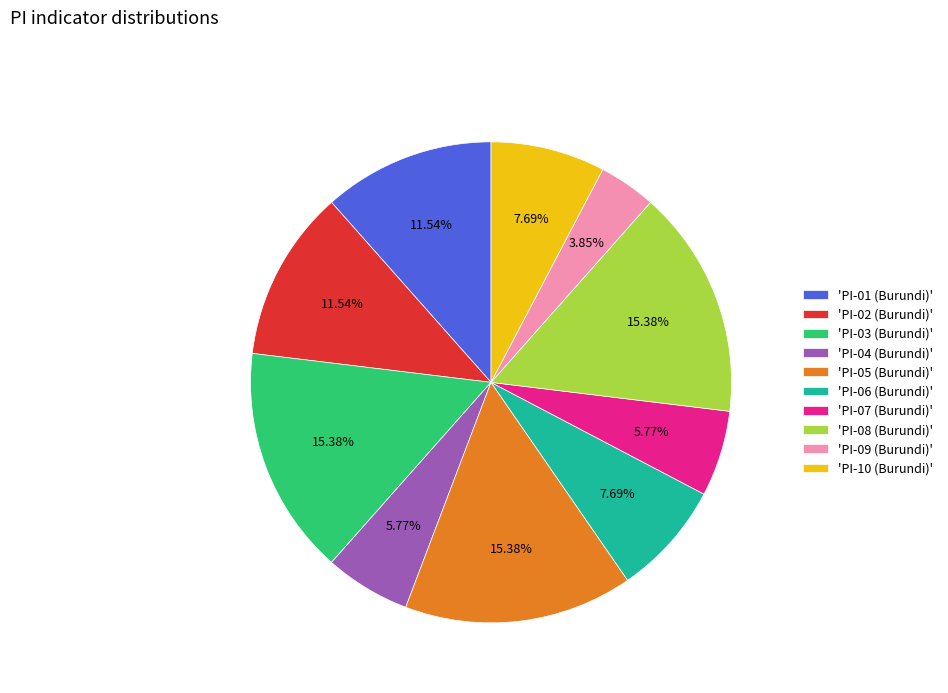

Is there any slice that represents more than half of the pie?

No